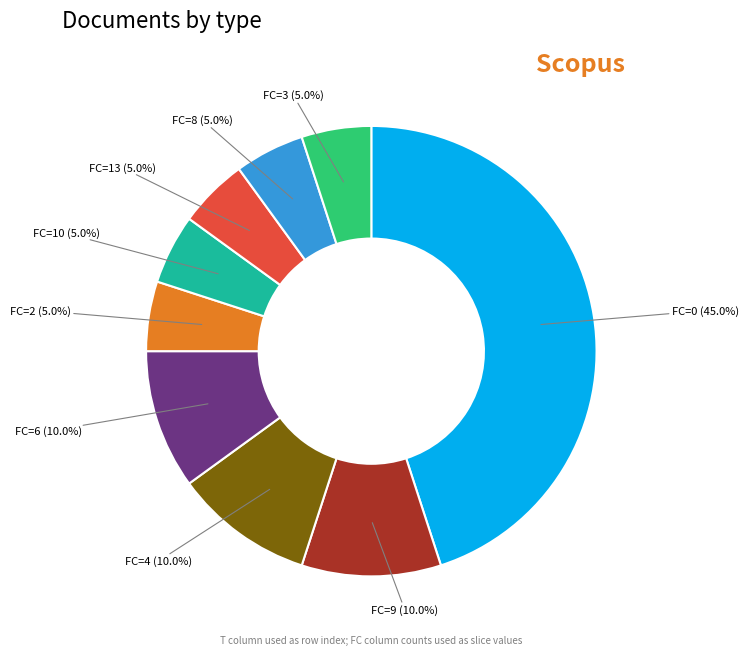

Count the number of slices in the pie.

9